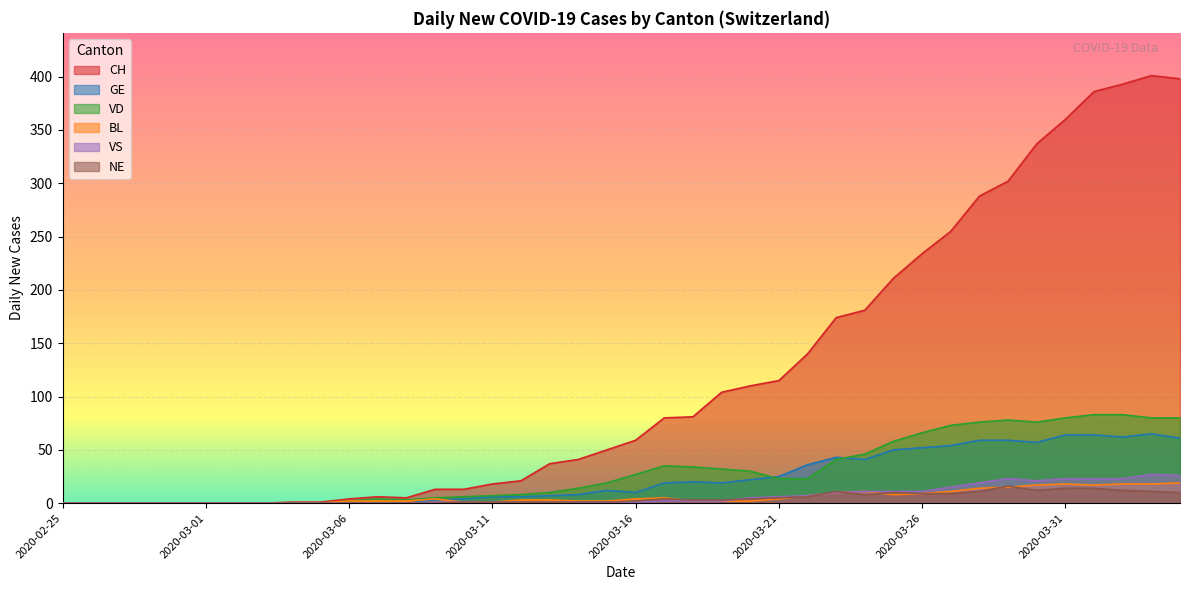

At which label is GE closest to 32?

2020-03-22